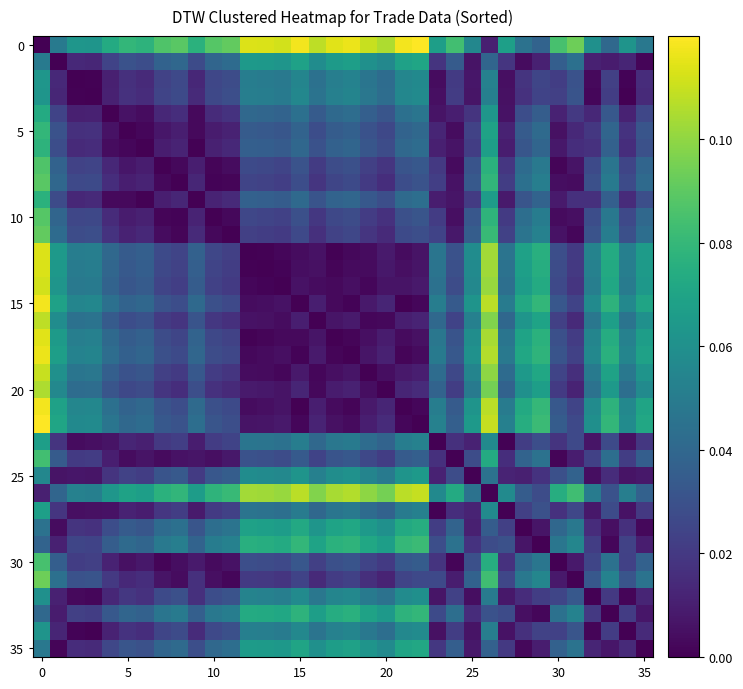

At which category does the chart reach its peak across all series?

22